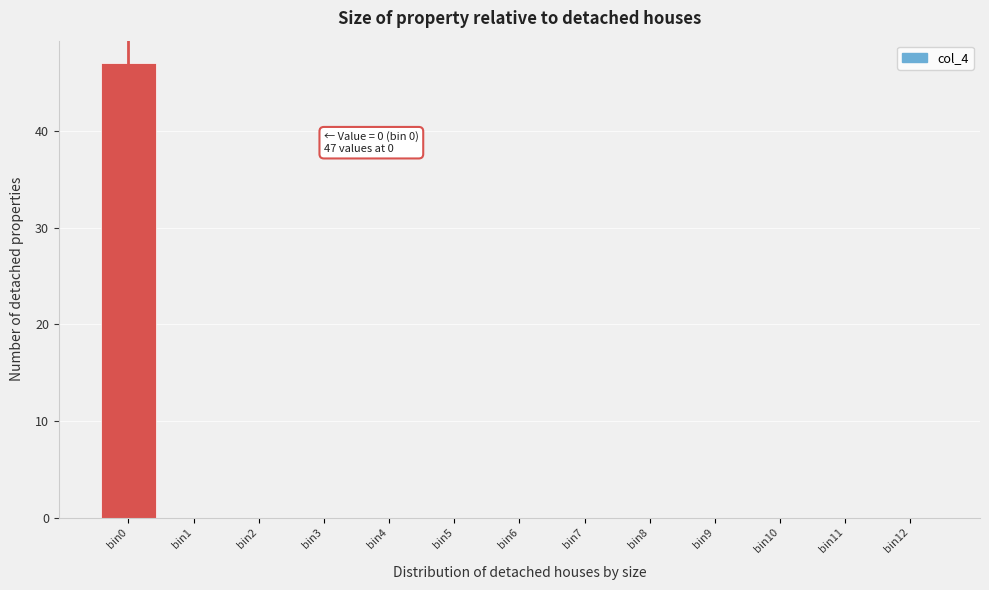

Reading right to left, extract all data points from this chart.

bin12=0	bin11=0	bin10=0	bin9=0	bin8=0	bin7=0	bin6=0	bin5=0	bin4=0	bin3=0	bin2=0	bin1=0	bin0=47